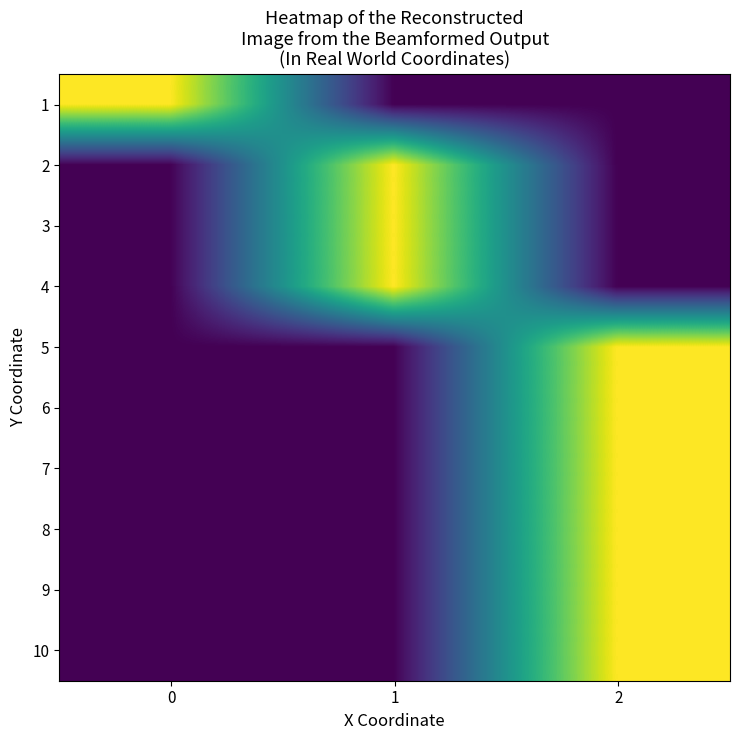

How many categories are shown in the chart?

3